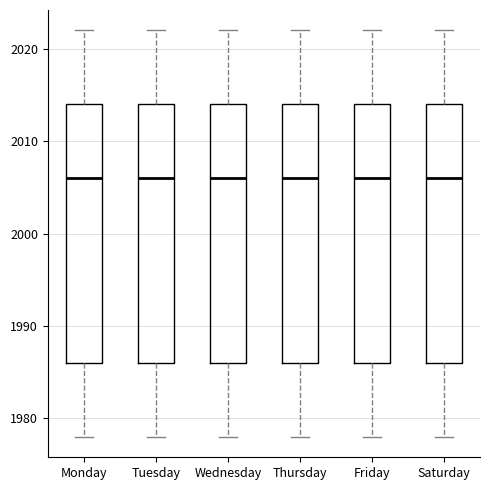

Reading left to right, transcribe this box plot: for each box, give where its median line is, the range the box spans, and where its two whiskers end, as read against the y-axis. The values are not printed on the chart, so give them approximately, as read against the axis.

Monday: median 2006, box 1986 to 2014, whiskers 1978 to 2022
Tuesday: median 2006, box 1986 to 2014, whiskers 1978 to 2022
Wednesday: median 2006, box 1986 to 2014, whiskers 1978 to 2022
Thursday: median 2006, box 1986 to 2014, whiskers 1978 to 2022
Friday: median 2006, box 1986 to 2014, whiskers 1978 to 2022
Saturday: median 2006, box 1986 to 2014, whiskers 1978 to 2022